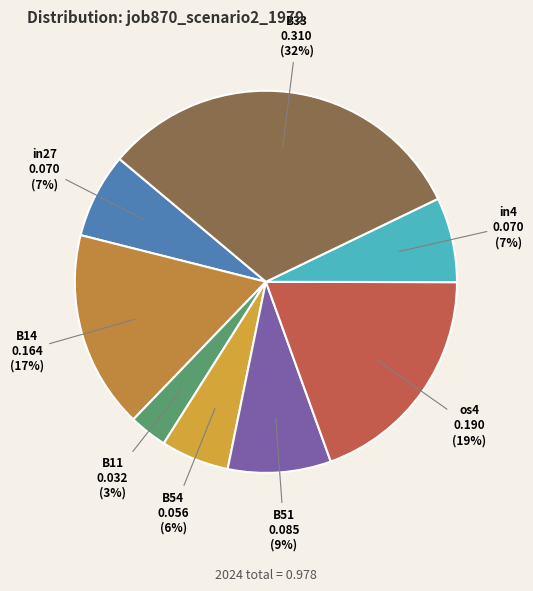

To the nearest percent, what is the difference between the B33 and B14 slice percentages?

15%